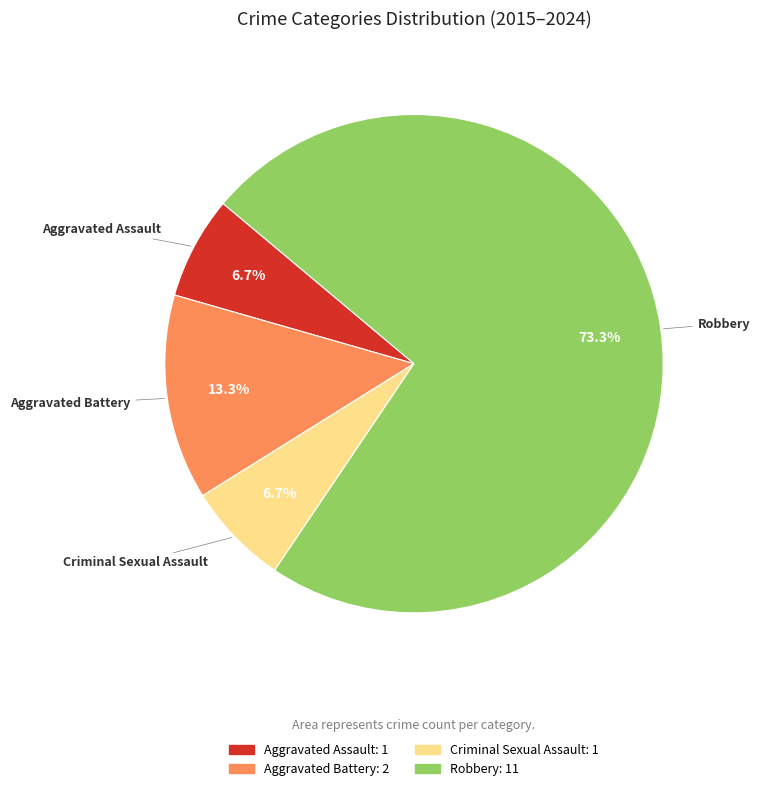

What is the largest slice in the pie chart?

Robbery